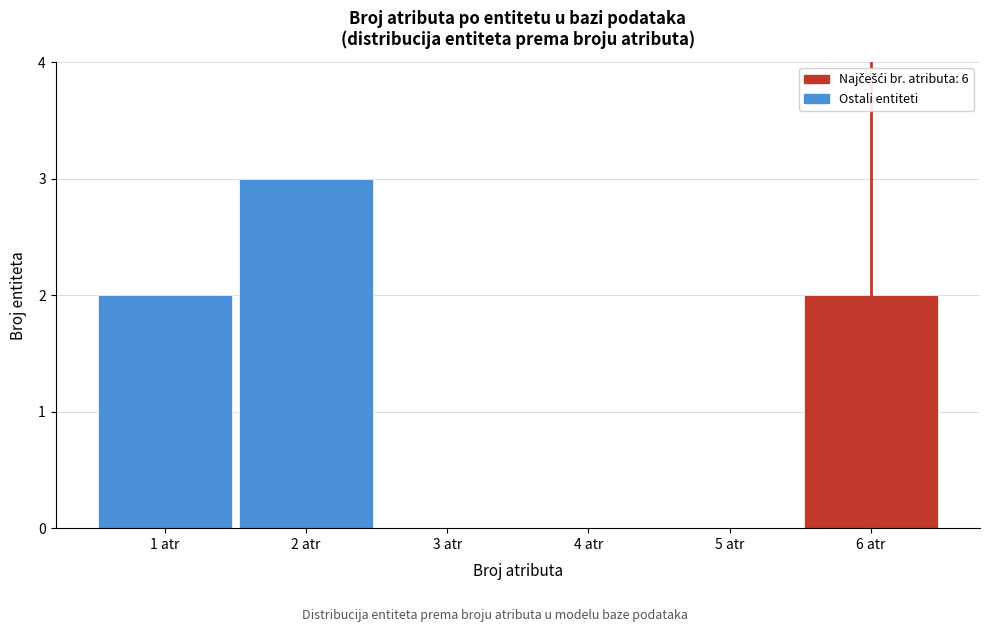

What is the height of the bar covering 1.5 to 2.5 on the x-axis? The values are not printed on the chart, so give them approximately, as read against the axis.

3